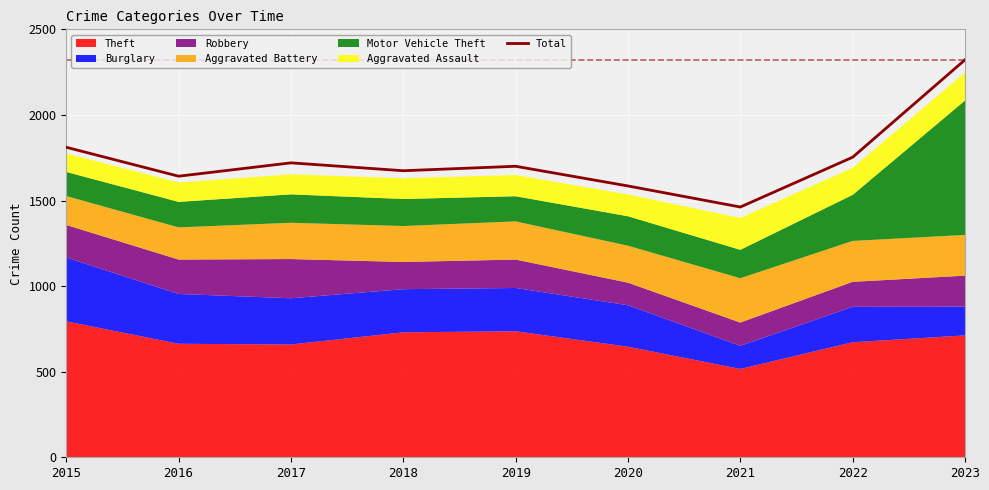

Rank the categories by value from lowest to highest.

2021, 2020, 2016, 2018, 2019, 2017, 2022, 2015, 2023